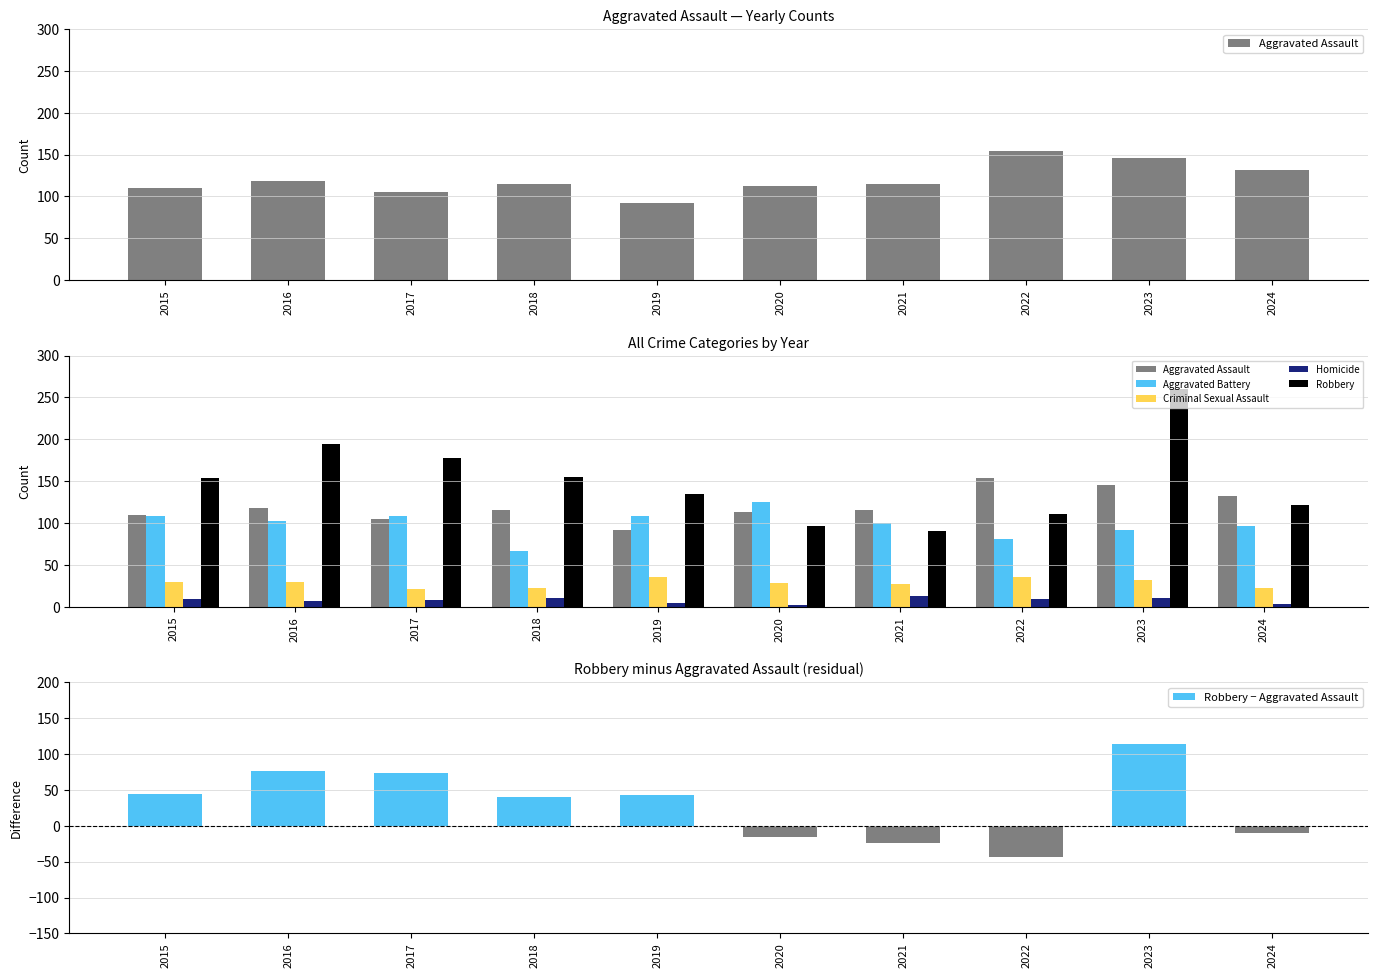

What is the value of the Robbery bar at the 7th from the left?

91